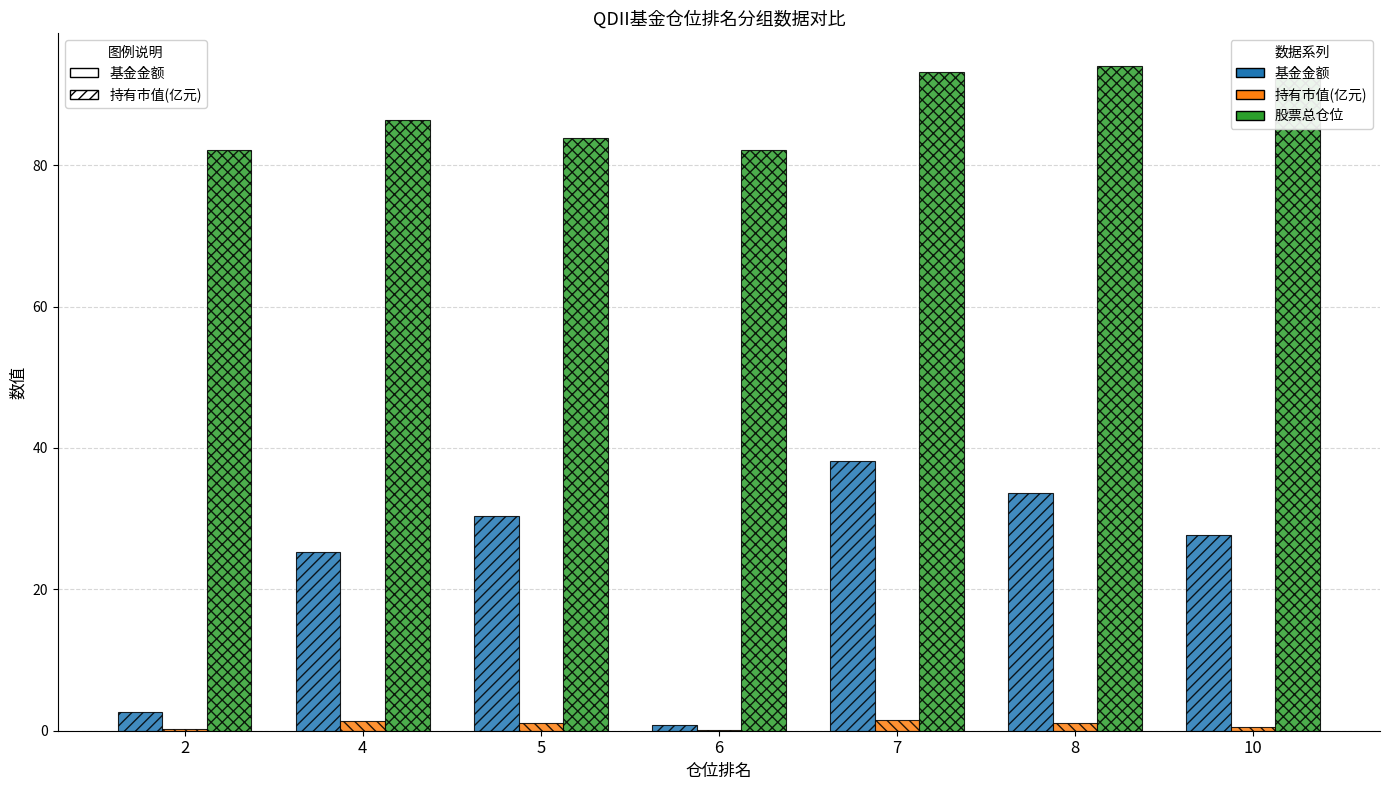

Is it true that 股票总仓位 equals 83.8 at 5?

True